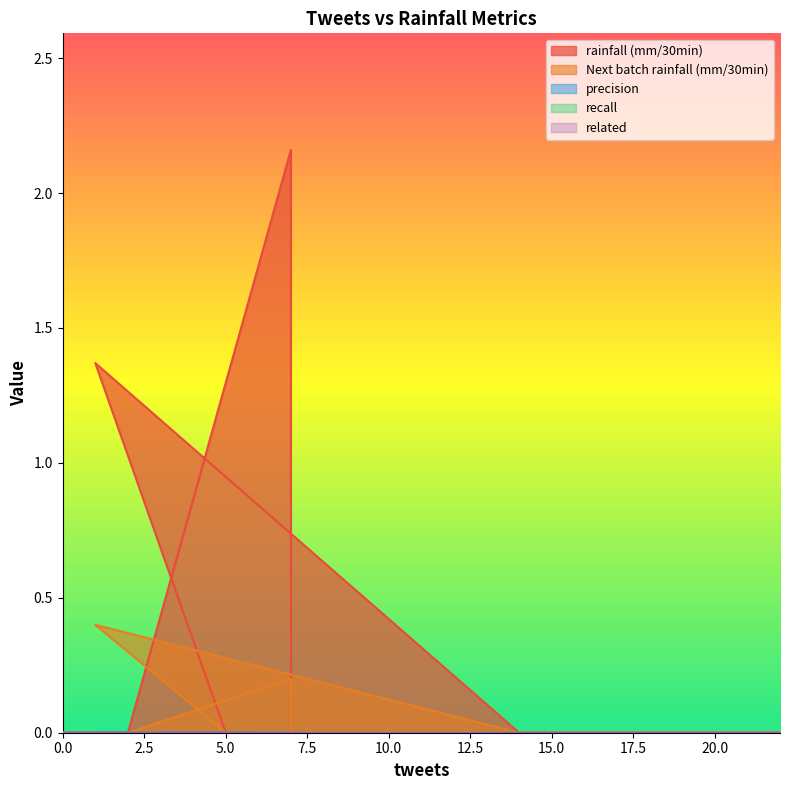

True or false: related and rainfall (mm/30min) cross at least once.

False